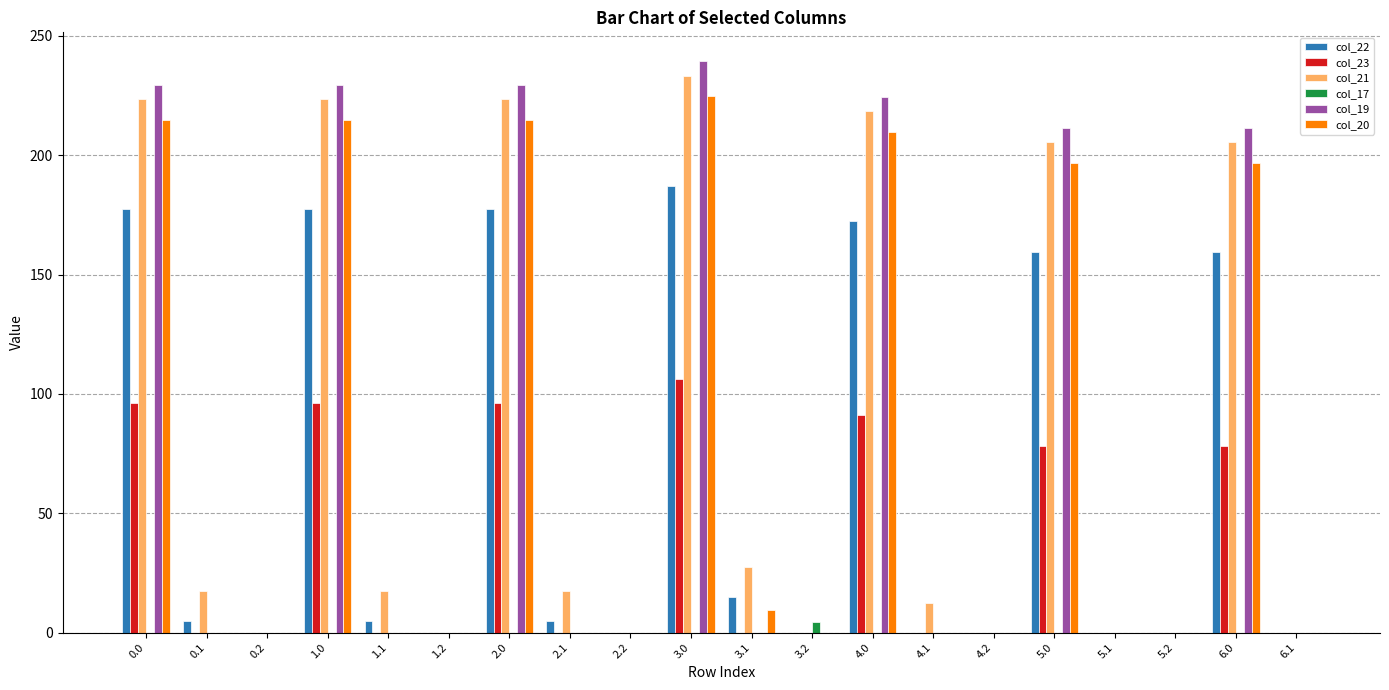

Which series has the widest spread of values?

col_19